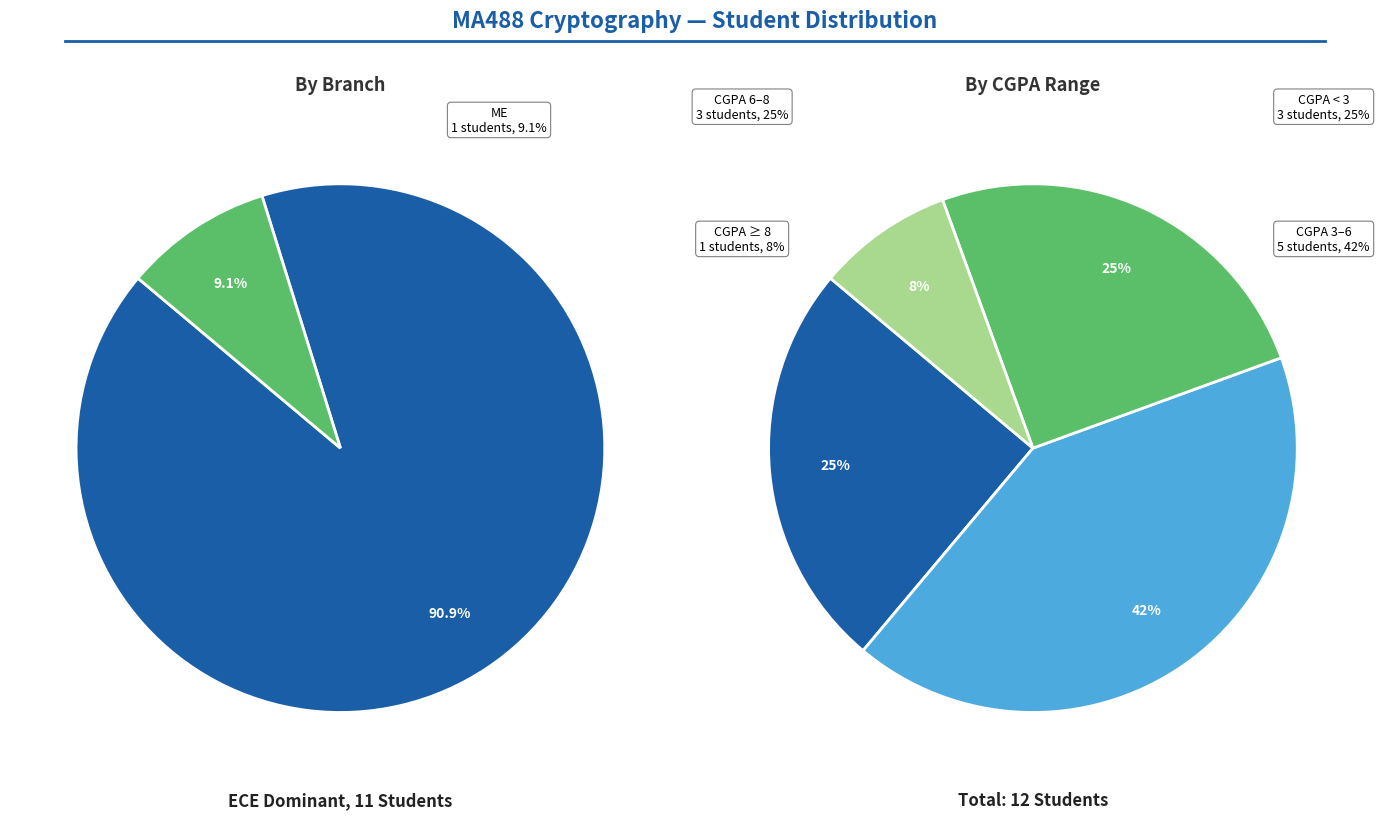

Which has a higher value, ECE or ME?

ECE